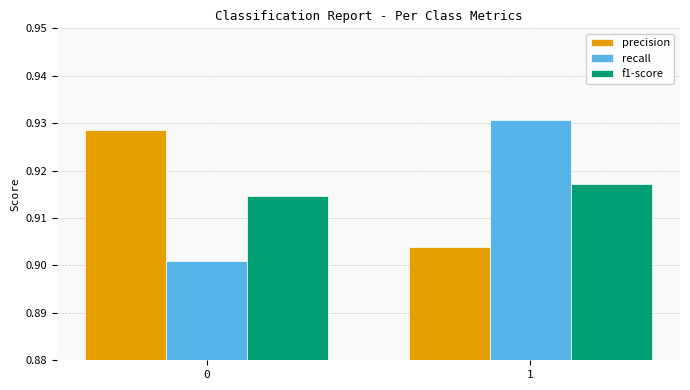

Is it true that f1-score equals 0.2 at 1?

False